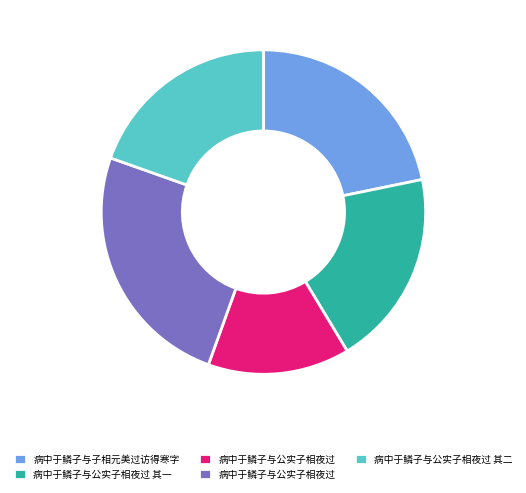

Is there a majority slice in this chart?

No